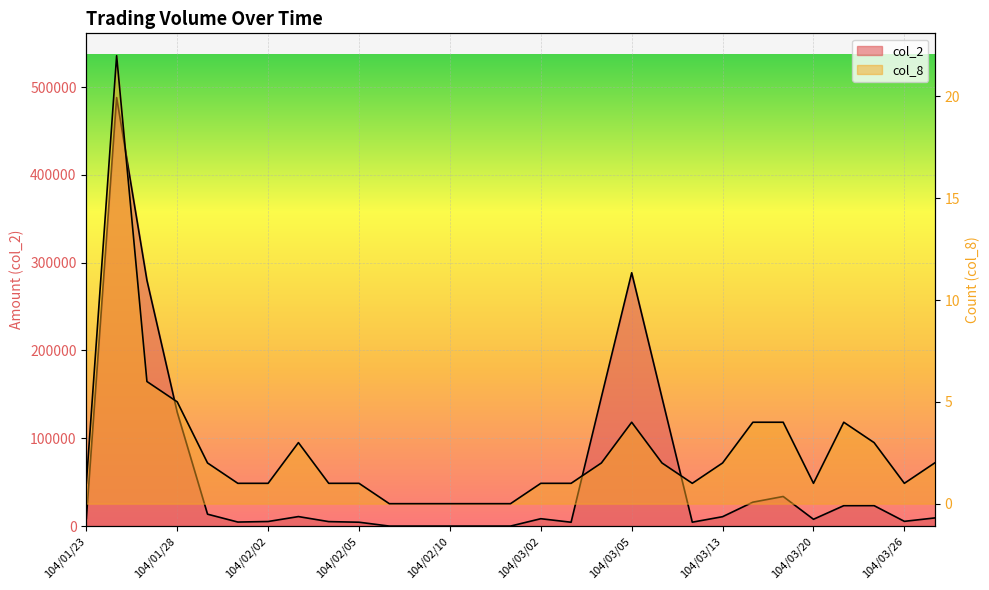

What is the total value across all series at 104/01/30?

4601